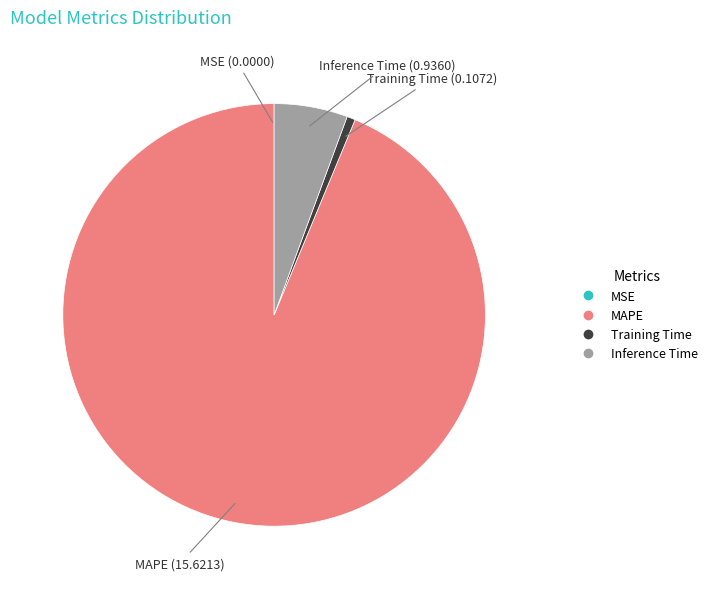

What is the largest slice in the pie chart?

MAPE